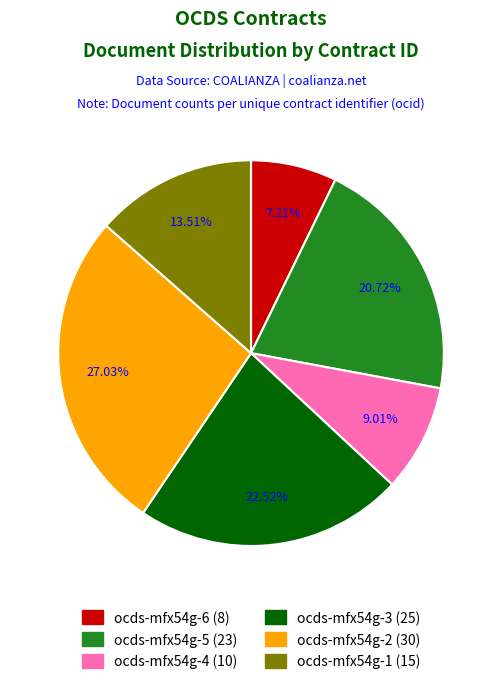

To the nearest percent, what is the difference between the largest and smallest slice percentages?

20%